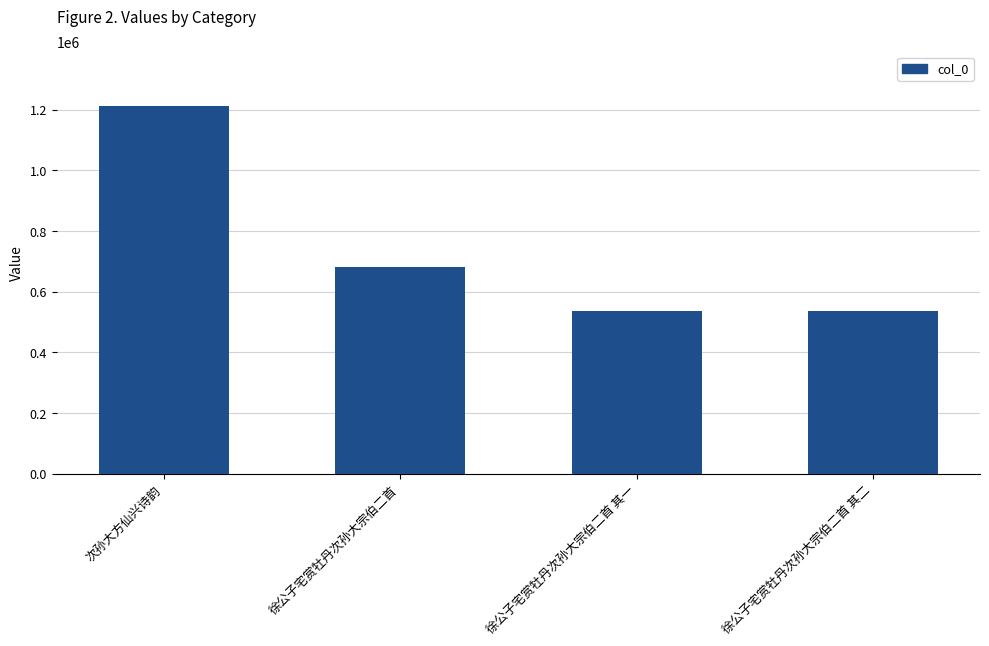

At which label is the value closest to 872800?

徐公子宅赏牡丹次孙大宗伯二首